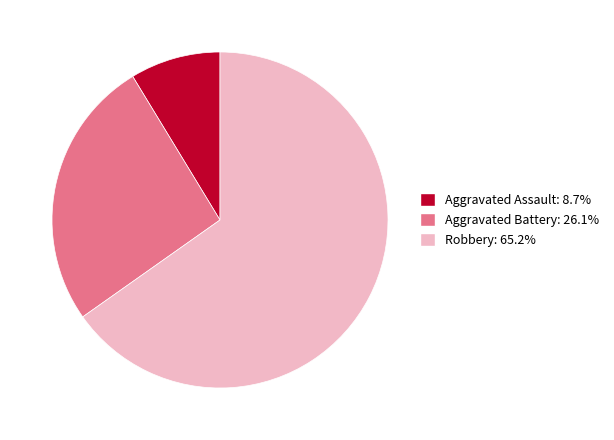

Approximately how many times larger is the value at Robbery: 65.2% compared to Aggravated Battery: 26.1%?

2.5